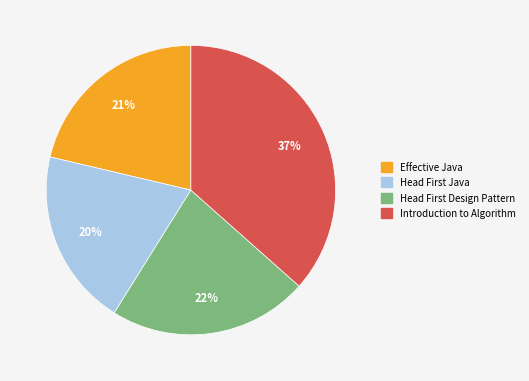

Which category has the biggest portion of the pie?

Introduction to Algorithm